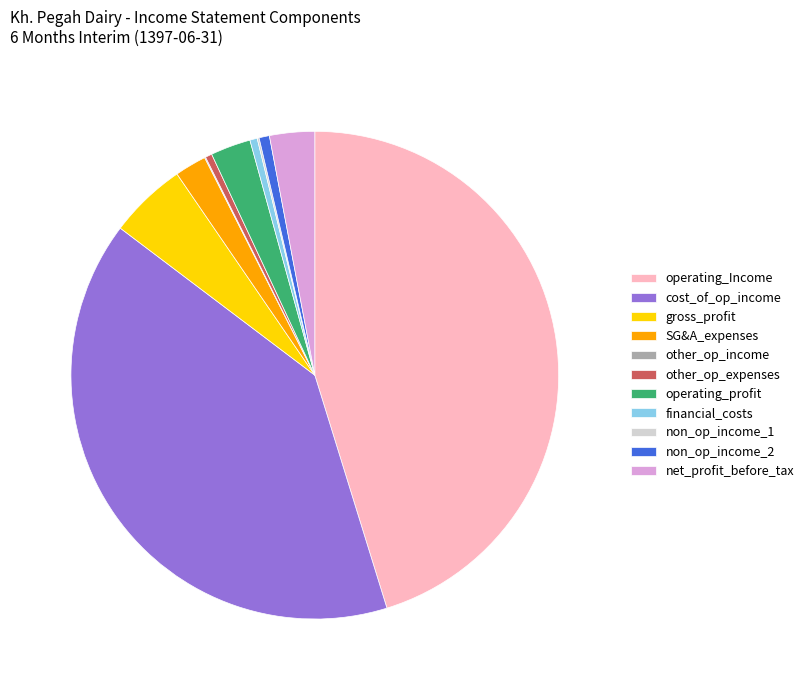

The operating_profit slice represents 14% of the pie. True or false?

False